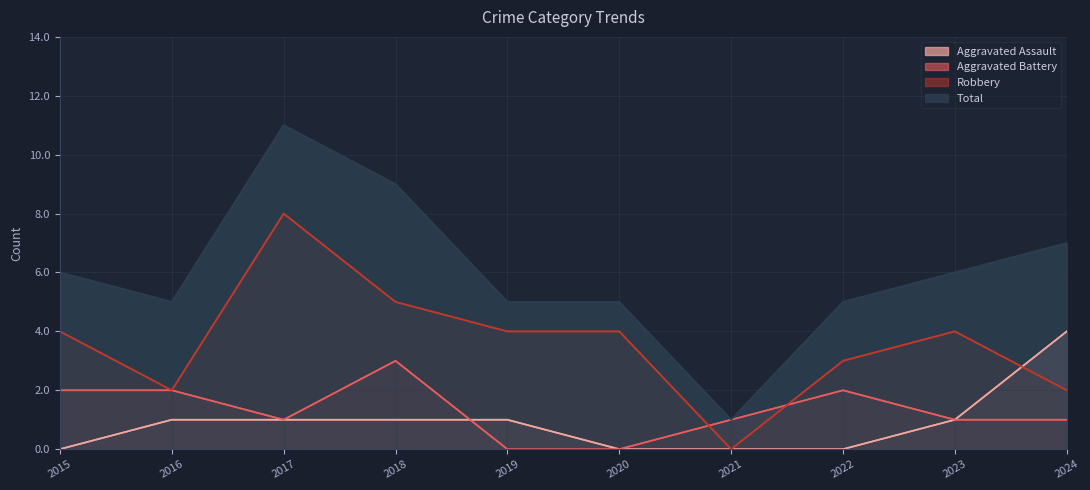

Rank the series at 2015 from highest to lowest value.

Total, Robbery, Aggravated Battery, Aggravated Assault